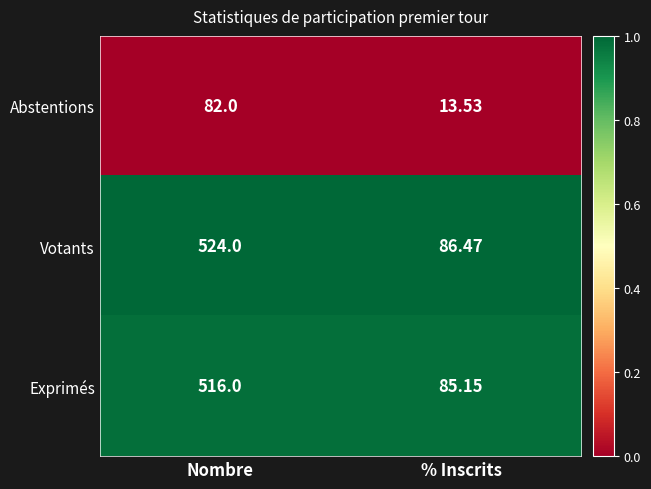

Between Nombre and % Inscrits, which series saw the biggest shift?

Votants